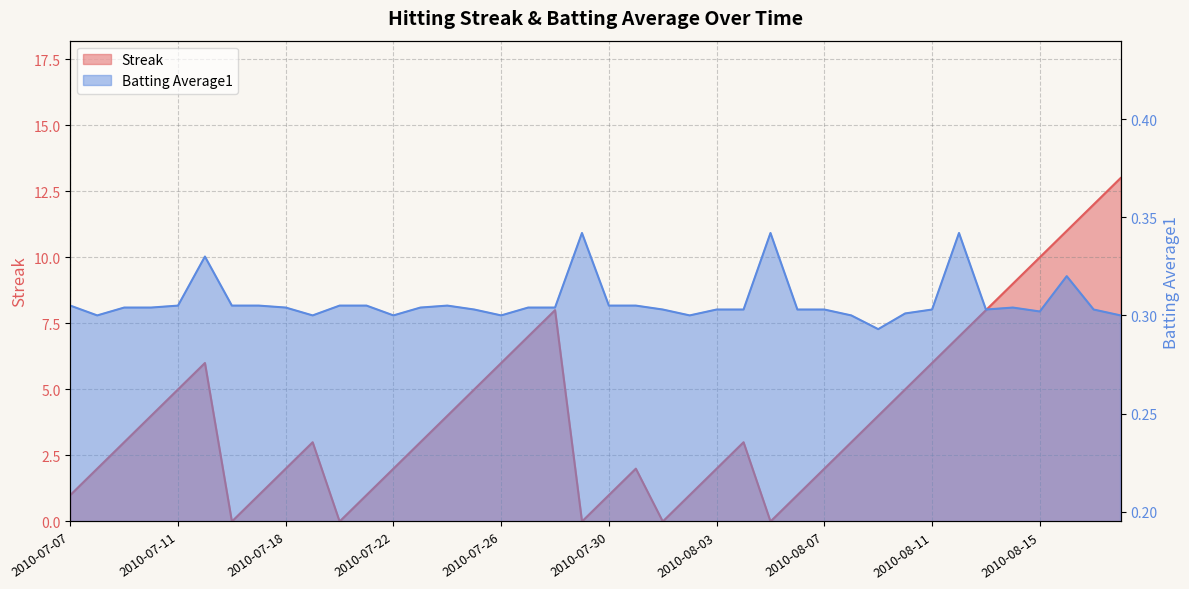

At which category does the chart reach its peak across all series?

2010-08-18